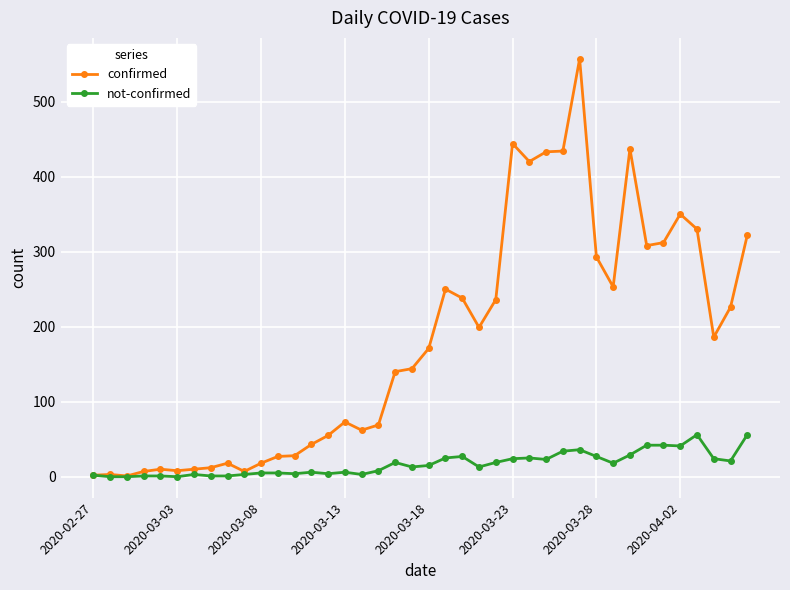

Which series has the largest range (max minus min)?

confirmed